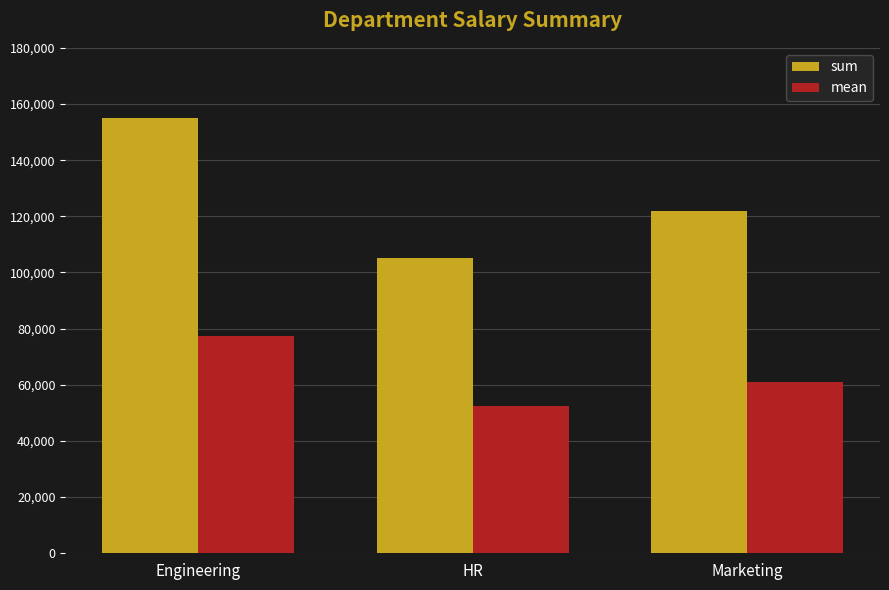

Which category has the highest value in the mean series?

Engineering